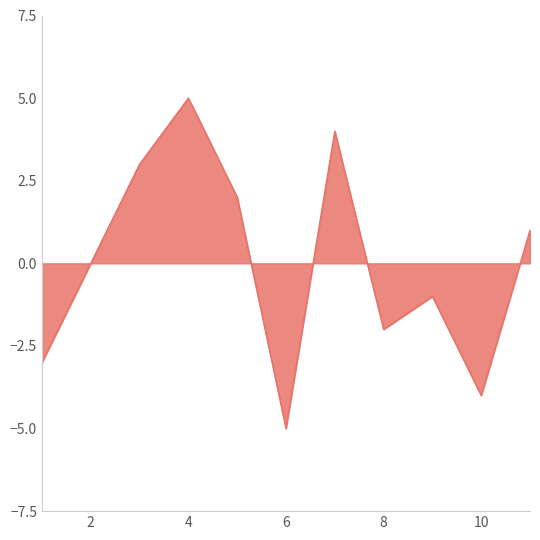

What is the greatest value displayed?

5